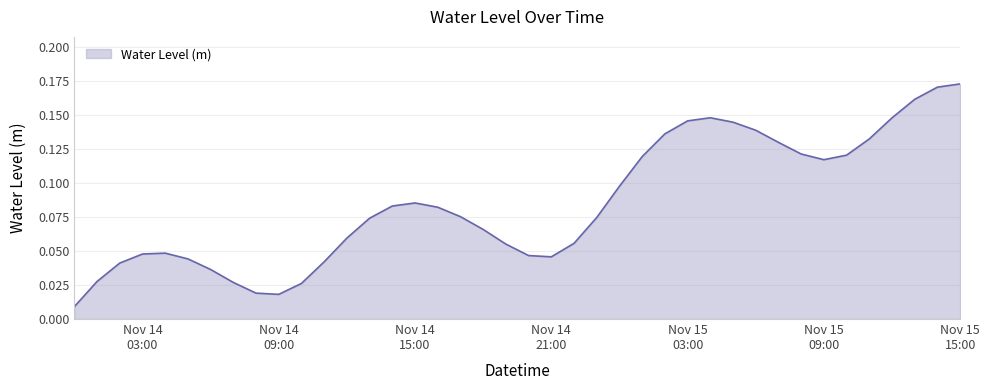

Reading right to left, what are all the values shown in this chart?

0.2	0.2	0.2	0.1	0.1	0.1	0.1	0.1	0.1	0.1	0.1	0.1	0.1	0.1	0.1	0.1	0.1	0.1	0.0	0.0	0.1	0.1	0.1	0.1	0.1	0.1	0.1	0.1	0.0	0.0	0.0	0.0	0.0	0.0	0.0	0.0	0.0	0.0	0.0	0.0